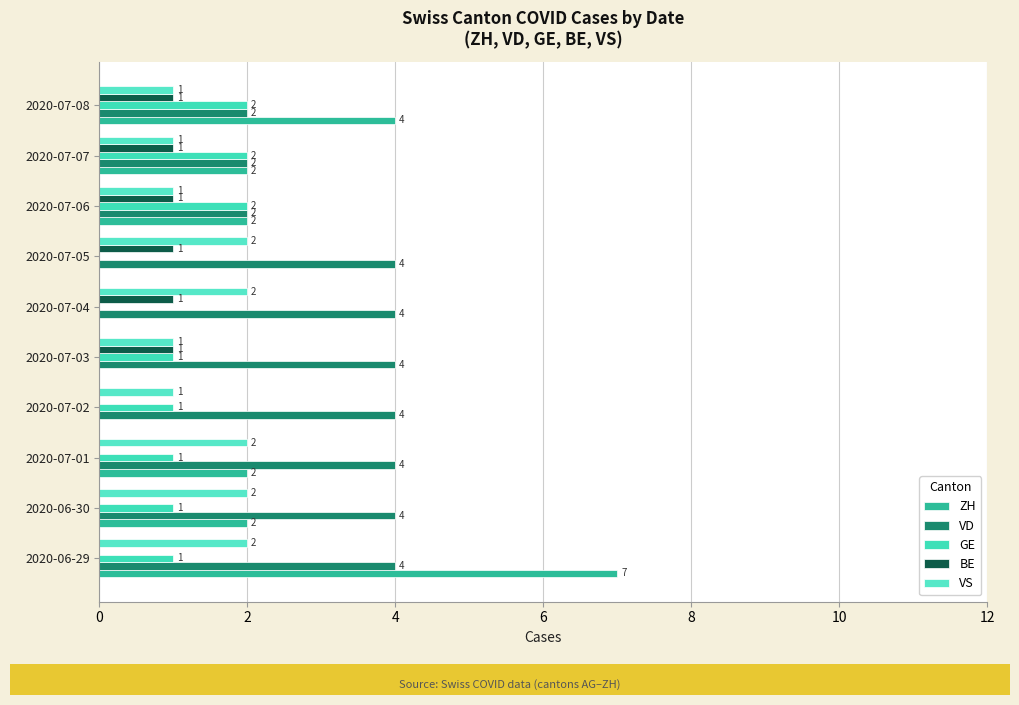

How many data points does each series have?

10